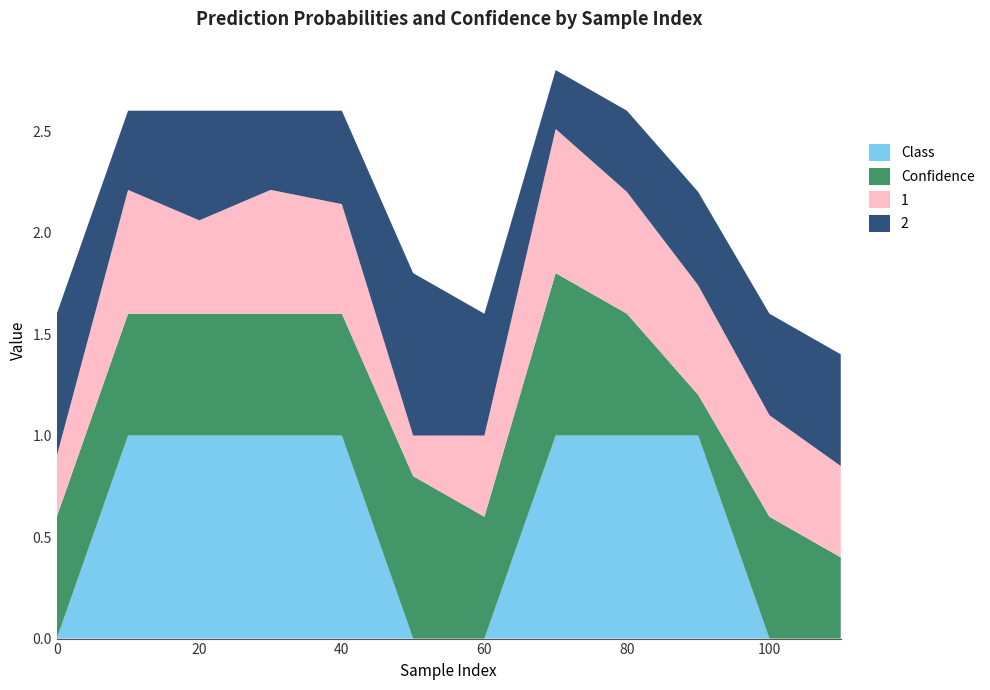

Reading right to left, extract all data points from this chart.

Class: 0.0	0.0	1.0	1.0	1.0	0.0	0.0	1.0	1.0	1.0	1.0	0.0
Confidence: 0.4	0.6	0.2	0.6	0.8	0.6	0.8	0.6	0.6	0.6	0.6	0.6
1: 0.5	0.5	0.5	0.6	0.7	0.4	0.2	0.5	0.6	0.5	0.6	0.3
2: 0.6	0.5	0.5	0.4	0.3	0.6	0.8	0.5	0.4	0.5	0.4	0.7